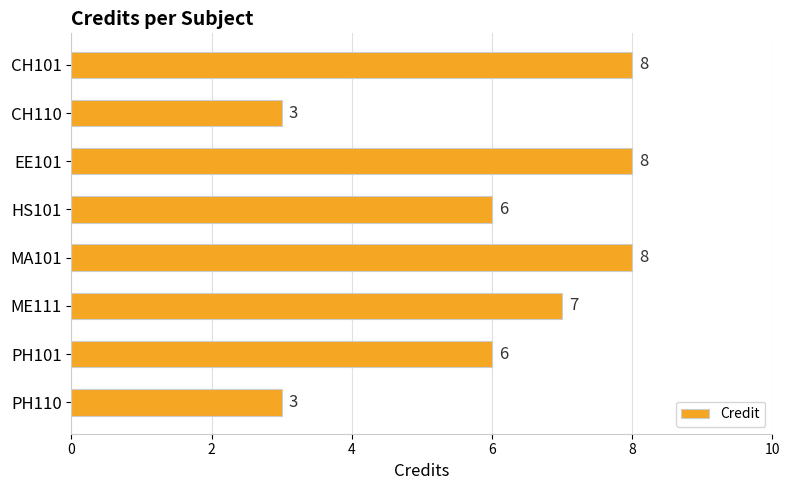

What is the minimum value shown in the chart?

3